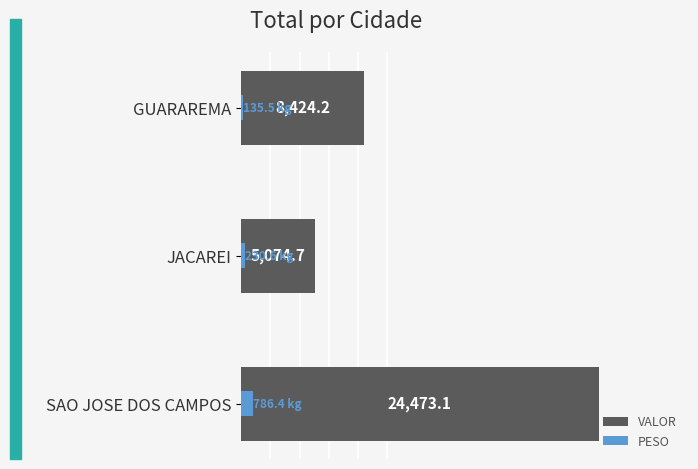

Reading left to right, what are all the values shown in this chart?

VALOR: 24473.1	5074.7	8424.2
PESO: 786.4	230.6	135.5